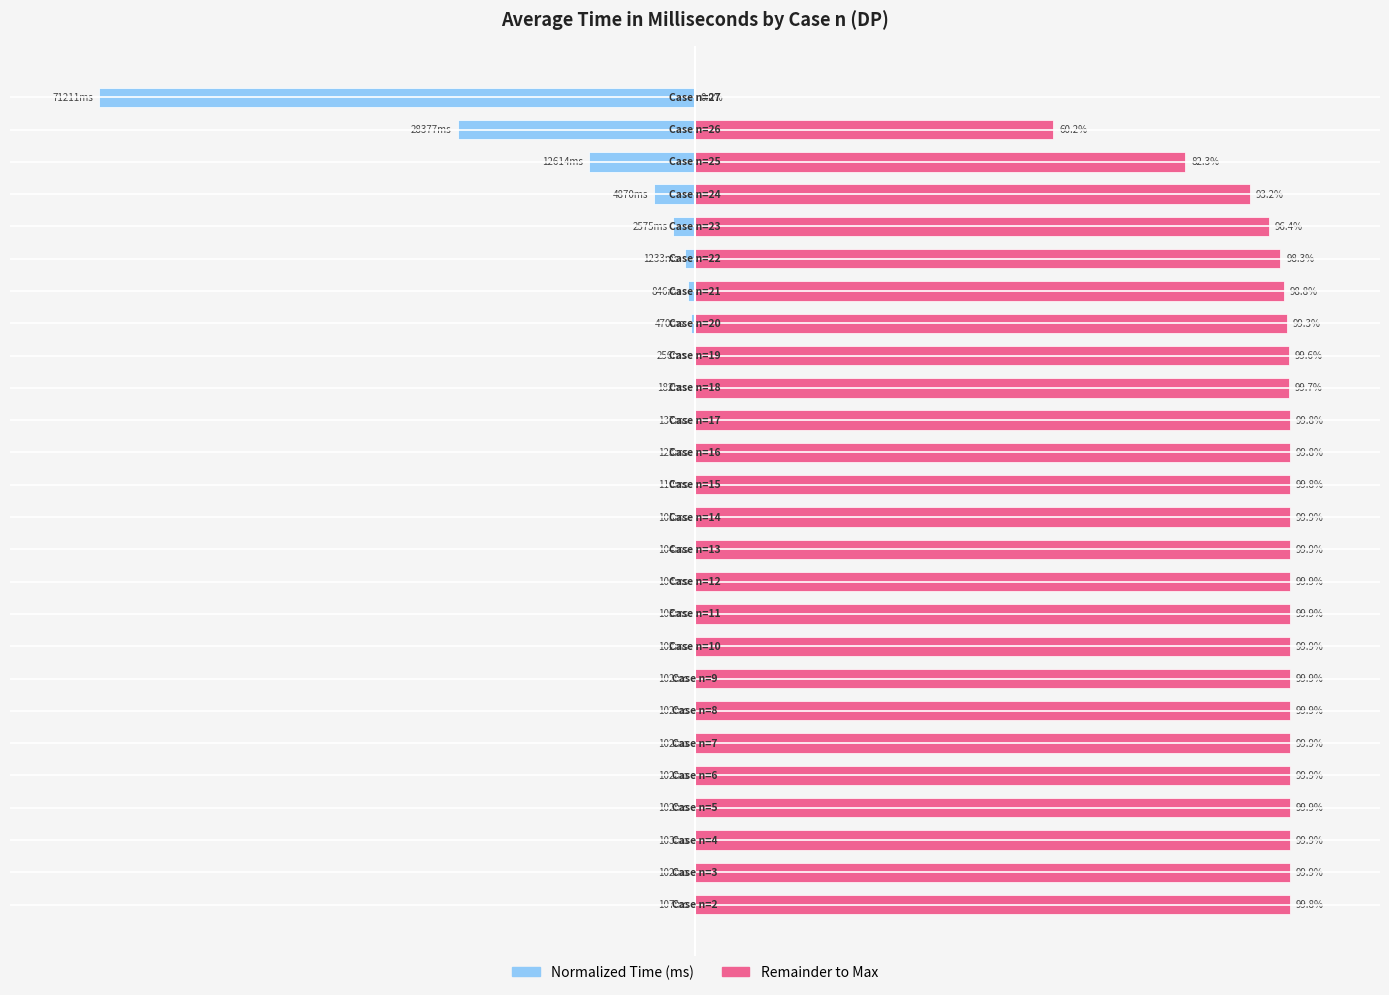

Which series has the largest total across all categories?

Remainder to Max